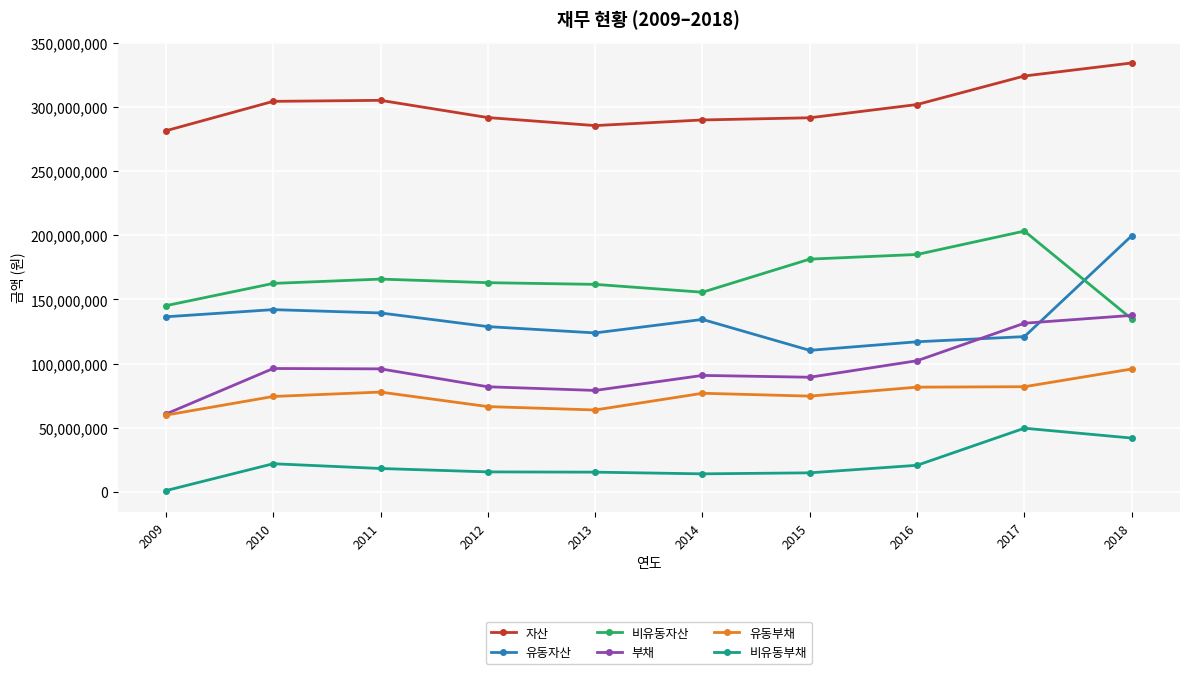

What are all the series names shown in the legend?

자산, 유동자산, 비유동자산, 부채, 유동부채, 비유동부채